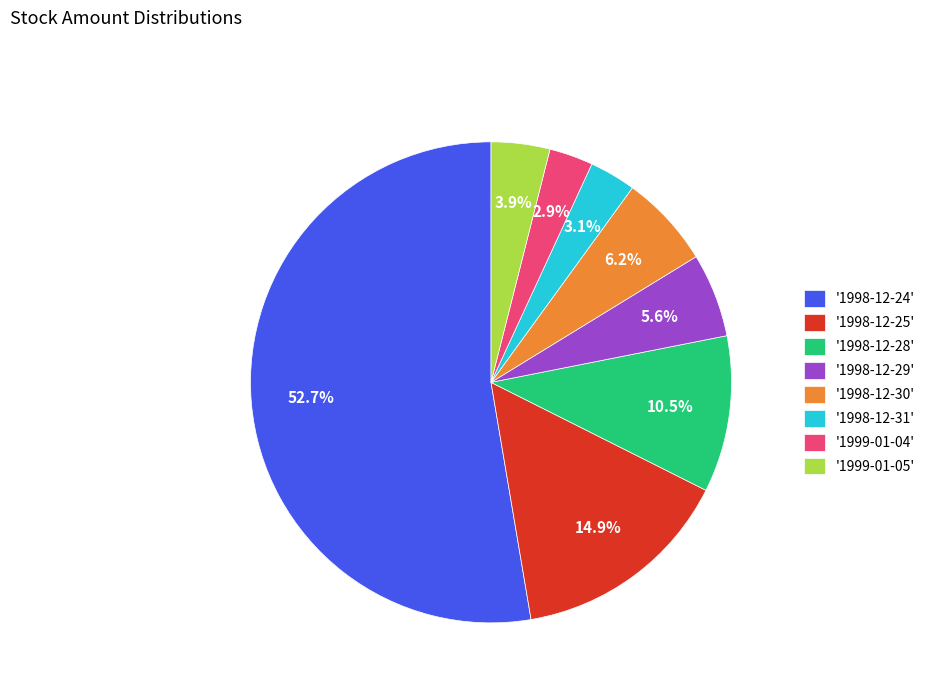

How many slices are in this pie chart?

8